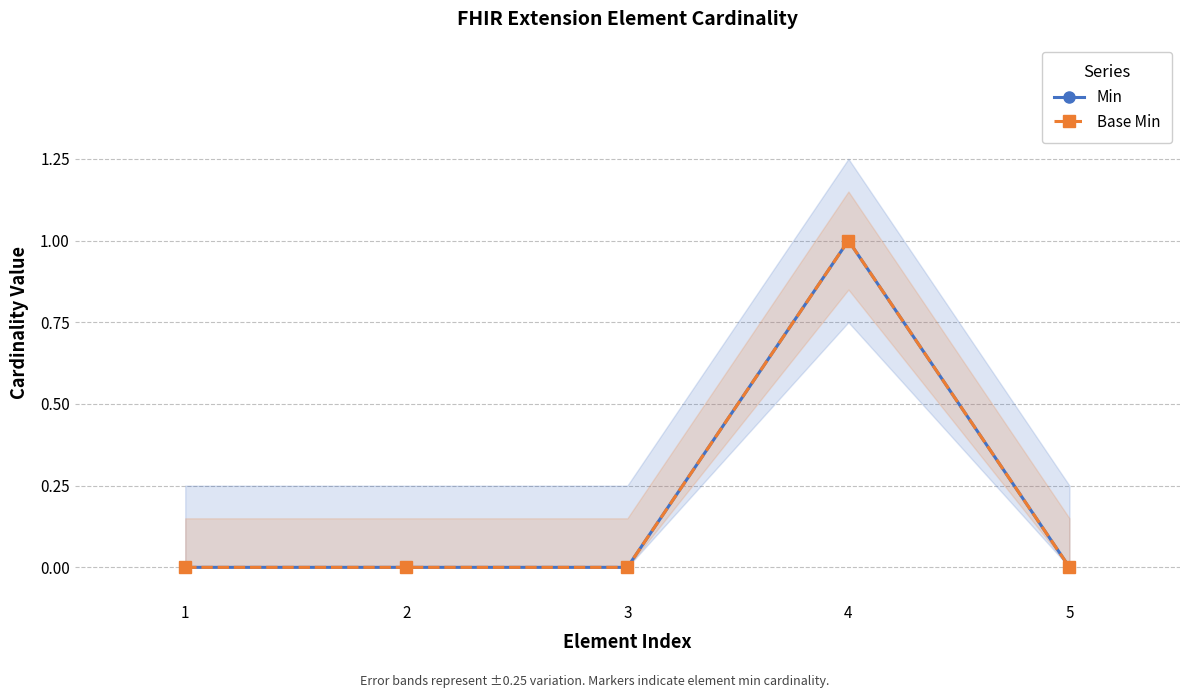

Reading left to right, list all the values displayed in this chart.

Min: 0	0	0	1	0
Base Min: 0	0	0	1	0